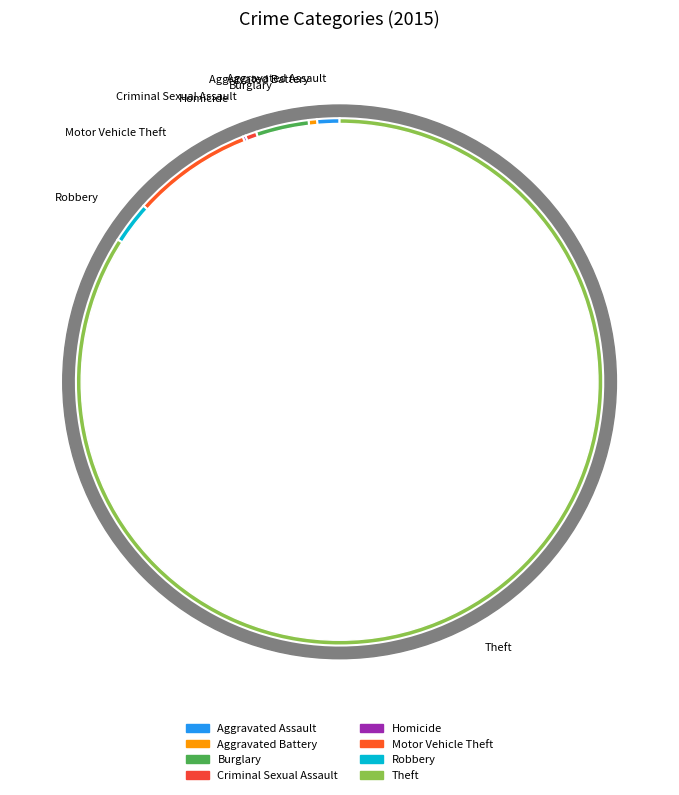

Does Aggravated Battery account for over 50% of the chart?

No